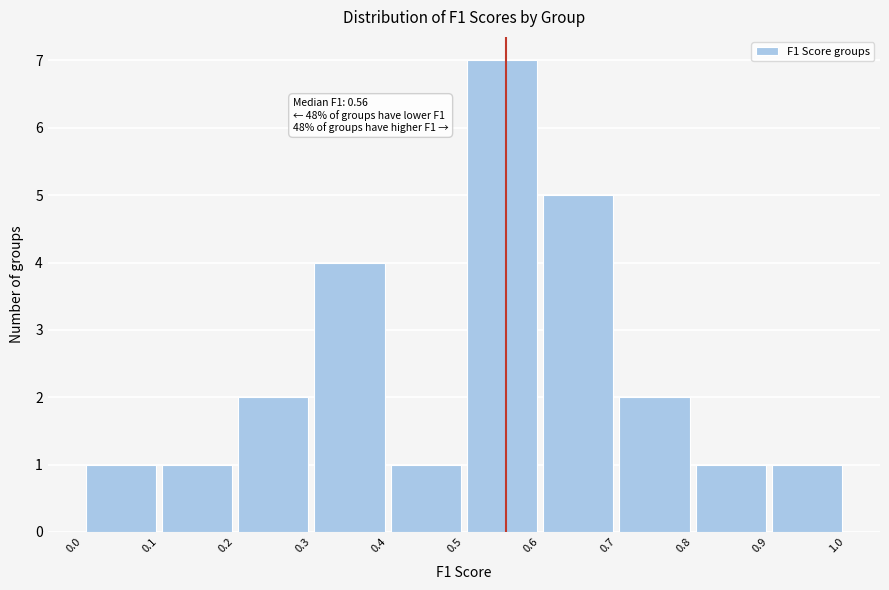

Which range on the x-axis has the tallest bar?

0.5 to 0.6